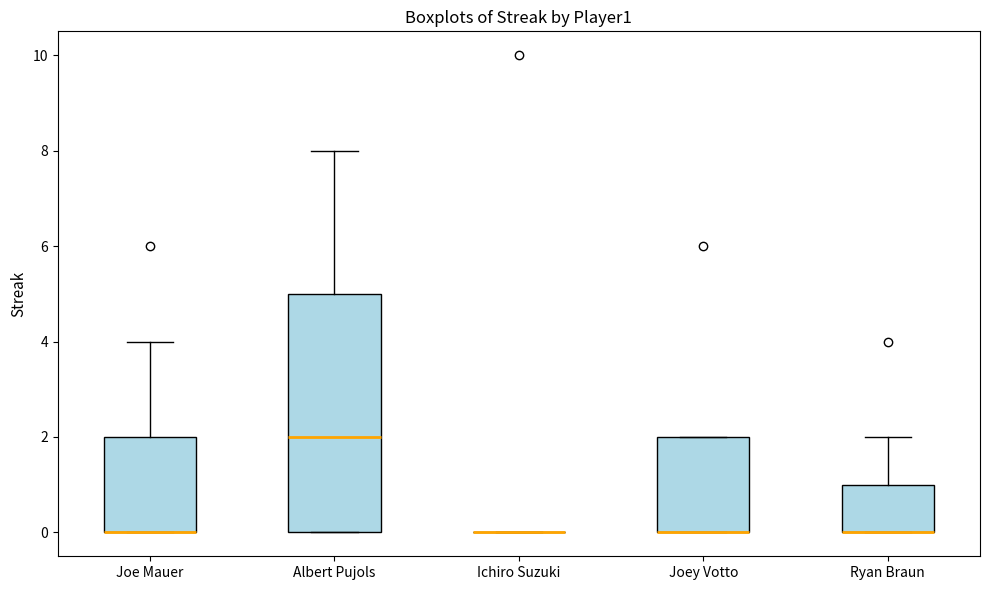

Where does the upper whisker of the box for Ryan Braun end on the y-axis? The values are not printed on the chart, so give them approximately, as read against the axis.

2